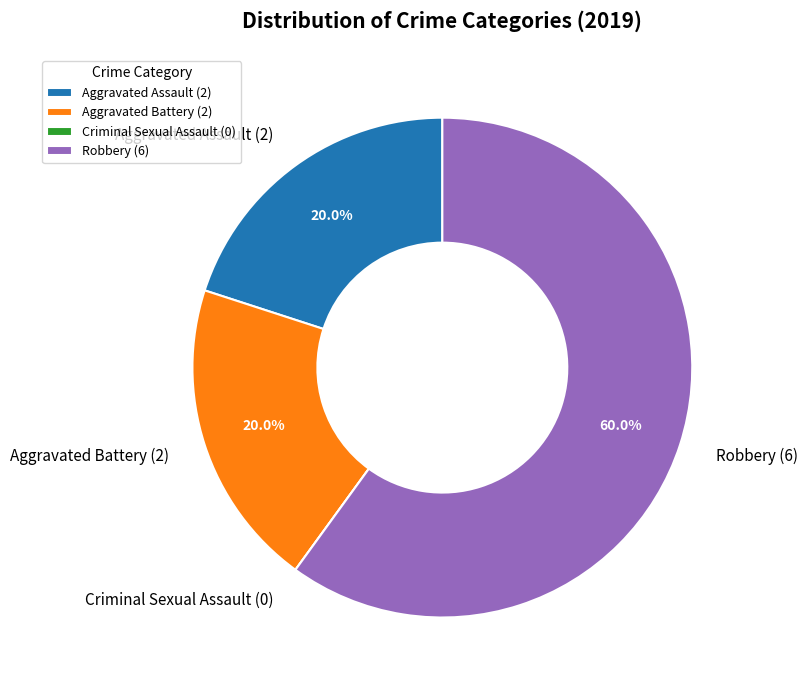

Is the sum of Aggravated Battery (2) and Aggravated Assault (2) greater than half?

No